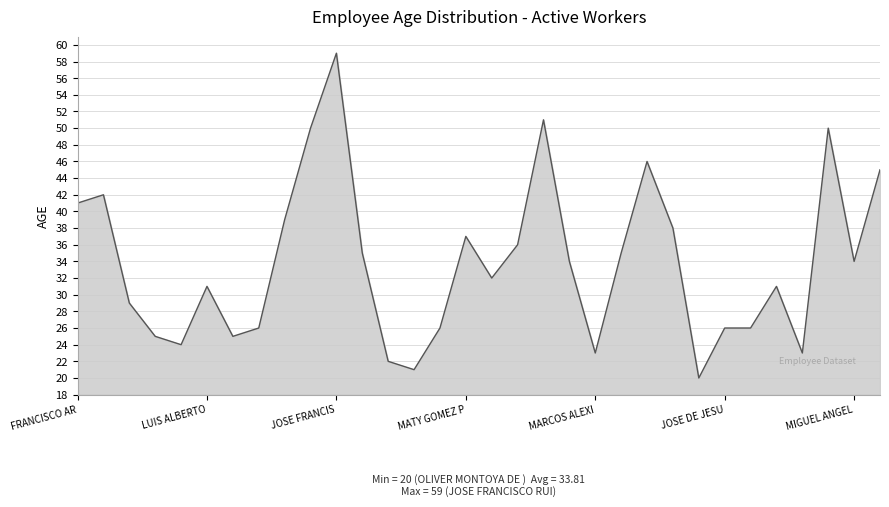

What is the greatest value displayed?

59